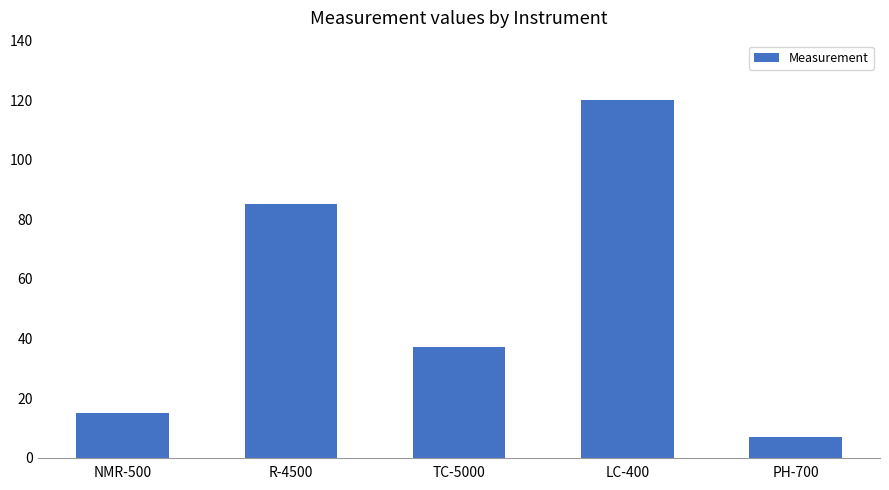

Reading left to right, what are all the values shown in this chart?

NMR-500=15	R-4500=85	TC-5000=37	LC-400=120	PH-700=7